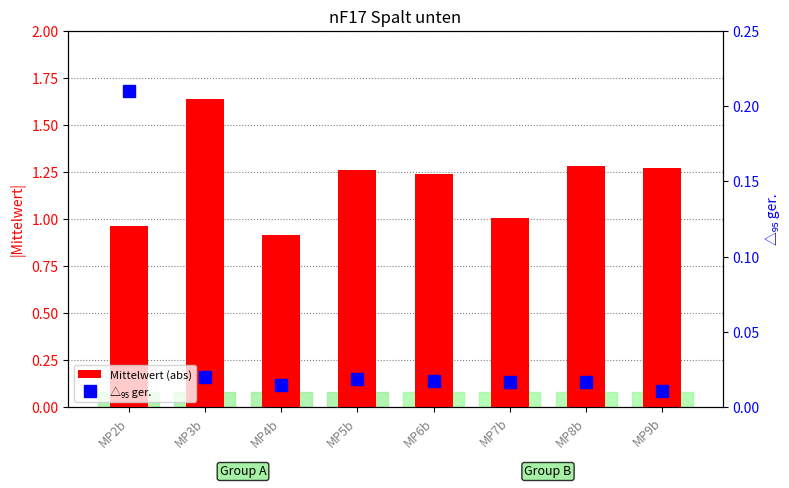

What is the label of the 6th bar from the left?

MP7b